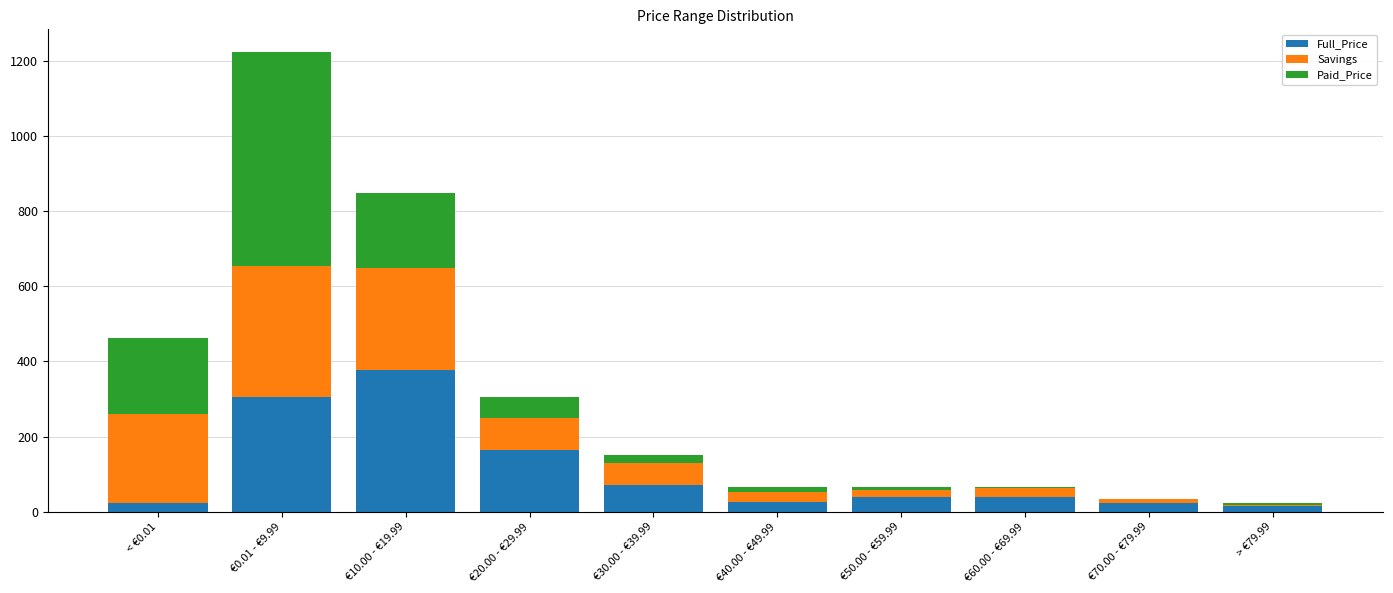

At which category is the sum across all series the highest?

€0.01 - €9.99